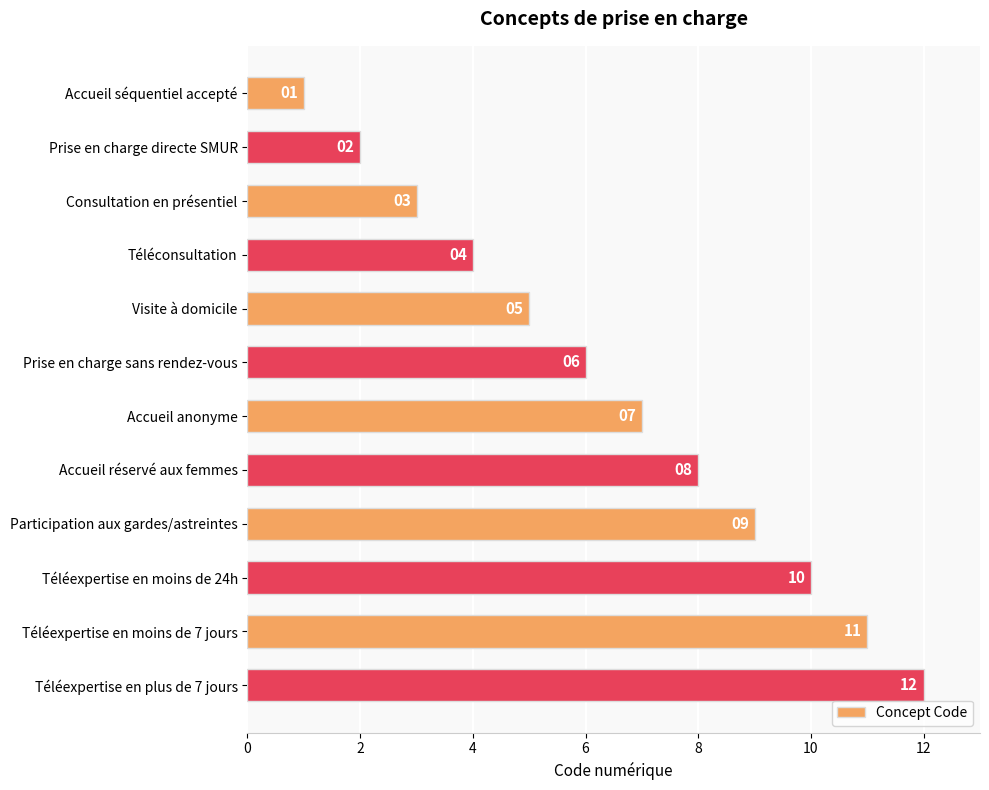

Is it true that the value at Accueil anonyme is 3?

False